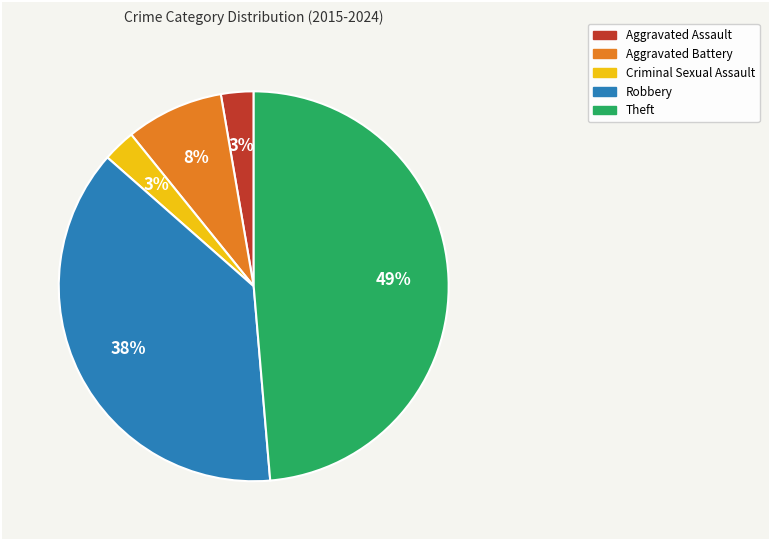

How many segments does this pie chart have?

5